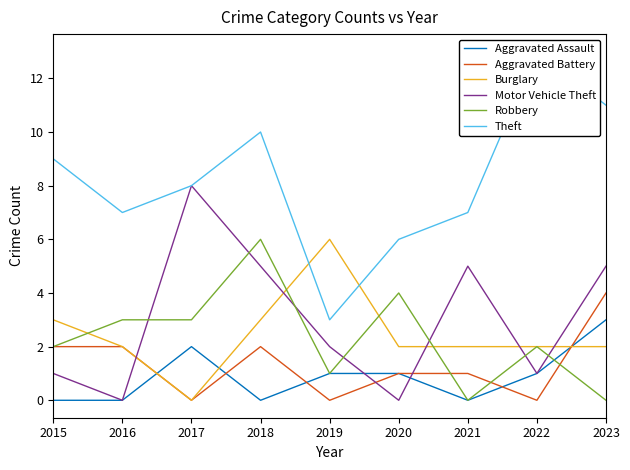

The Aggravated Assault series shows -1 at 2015. True or false?

False